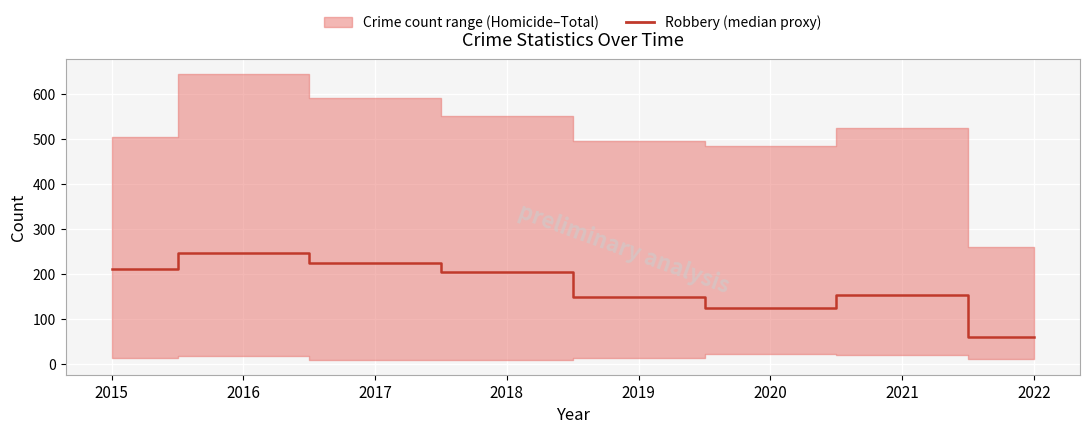

Reading left to right, transcribe all the data shown in this chart.

2015=212	2016=247	2017=224	2018=204	2019=150	2020=124	2021=153	2022=60